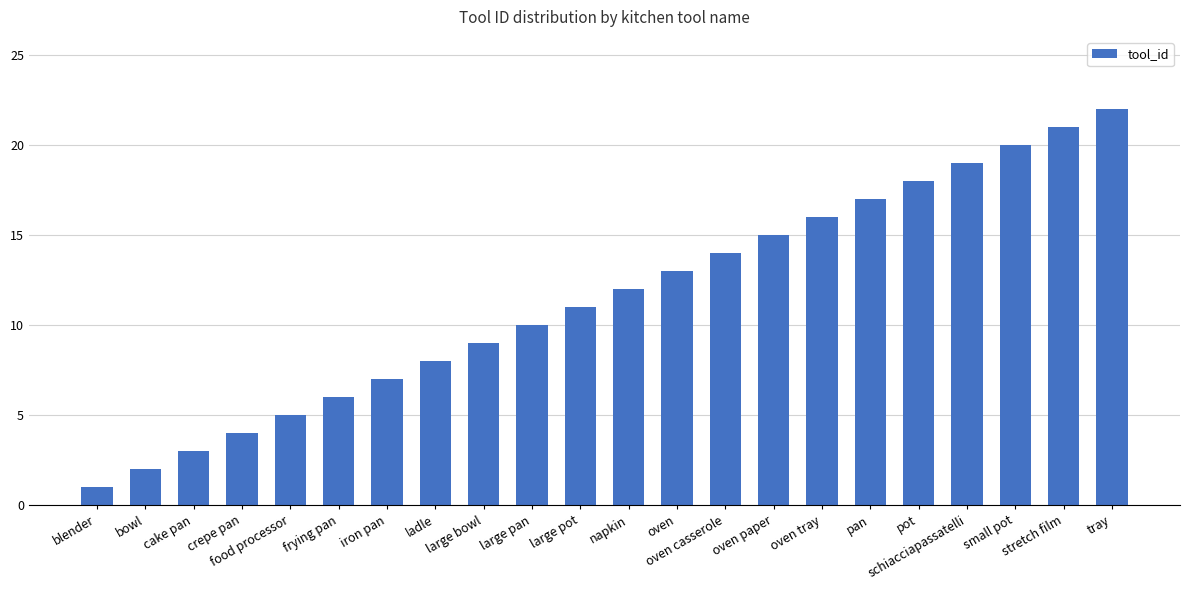

Is it true that the value at blender is 1?

True